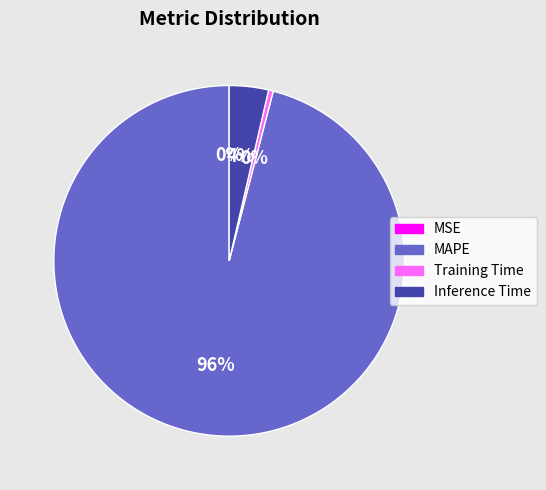

Which has a higher value, Training Time or Inference Time?

Inference Time